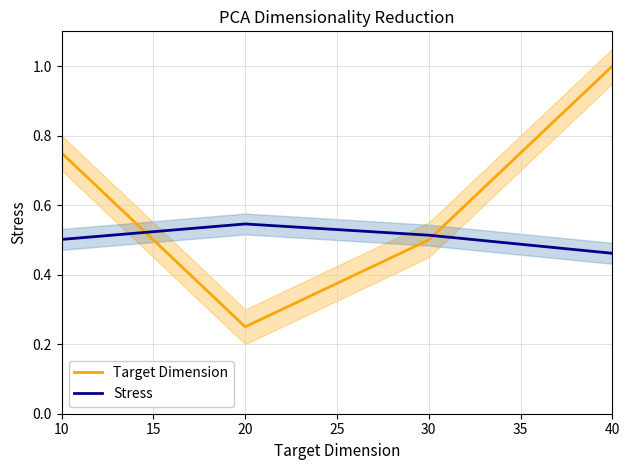

What is the sum of the Target Dimension values at 20 and 10?

1.0